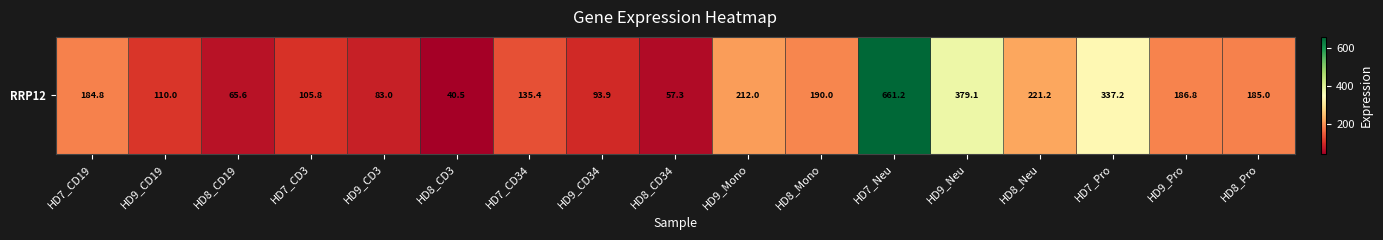

Reading right to left, transcribe all the data shown in this chart.

185.0	186.8	337.2	221.2	379.1	661.2	190.0	212.0	57.3	93.9	135.4	40.5	83.0	105.8	65.6	110.0	184.8